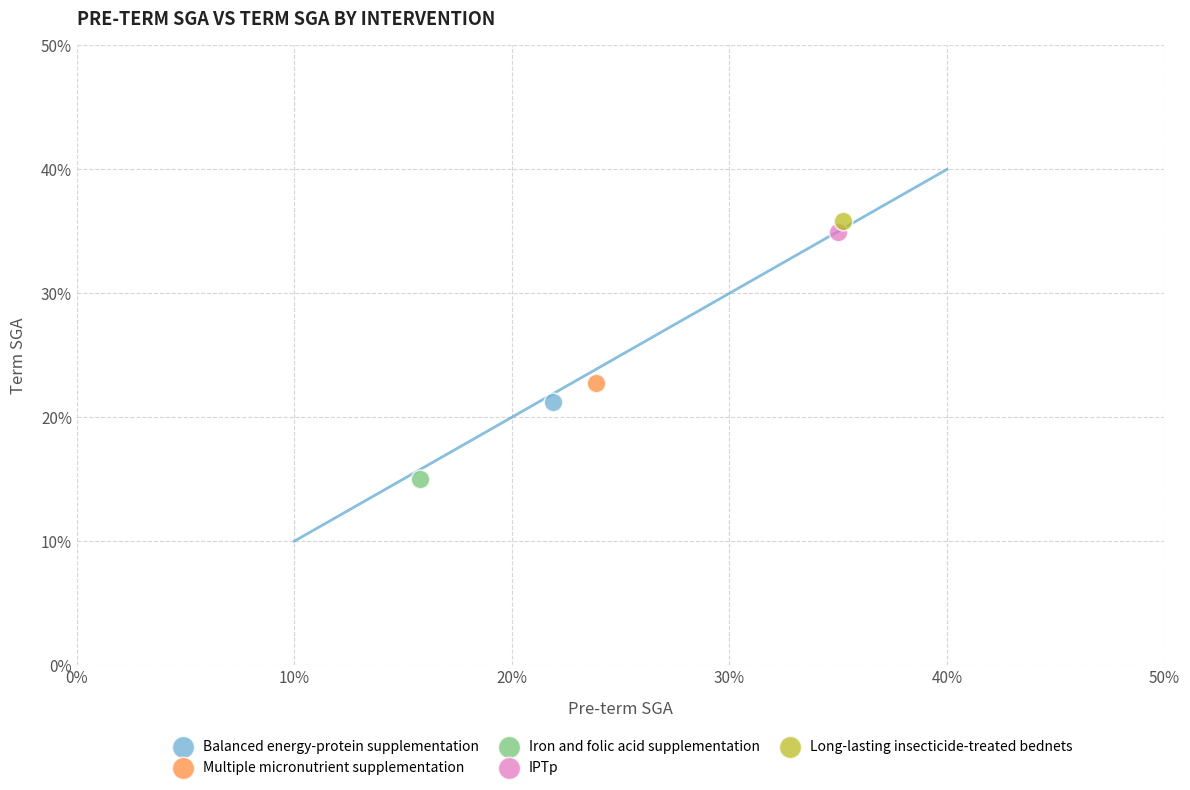

Which series reaches the minimum Y coordinate?

Iron and folic acid supplementation